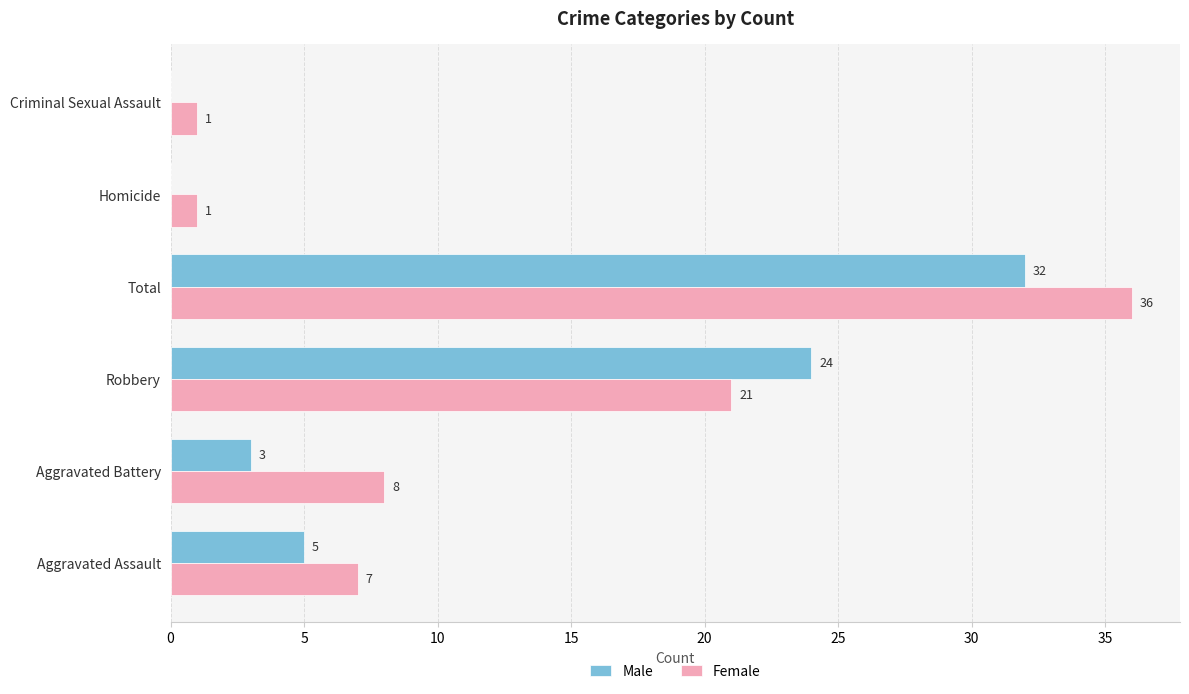

Which series changed the most between Aggravated Assault and Homicide?

Female